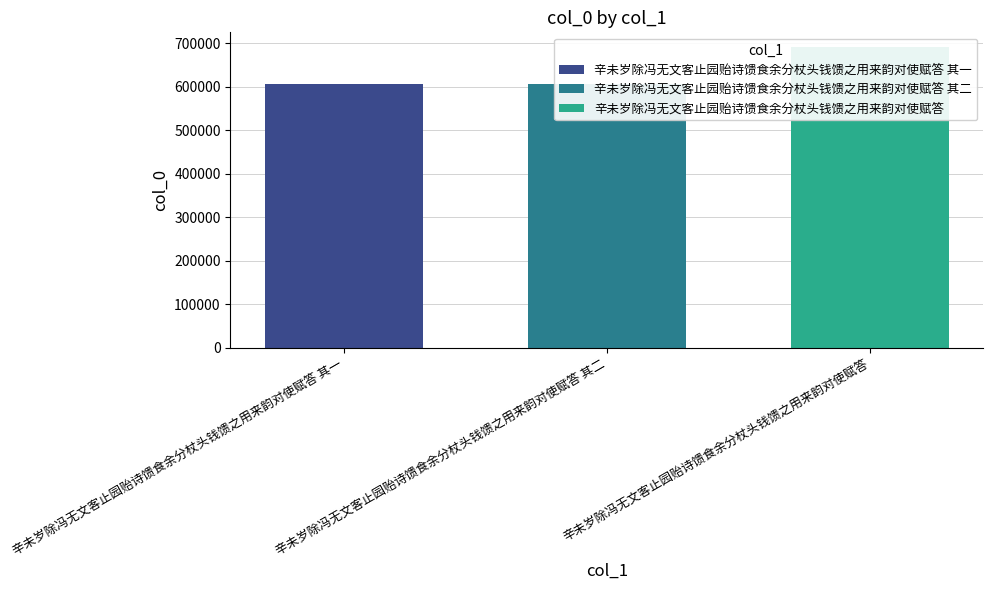

Rank the categories by value from lowest to highest.

辛未岁除冯无文客止园贻诗馈食余分杖头钱馈之用来韵对使赋答 其一, 辛未岁除冯无文客止园贻诗馈食余分杖头钱馈之用来韵对使赋答 其二, 辛未岁除冯无文客止园贻诗馈食余分杖头钱馈之用来韵对使赋答